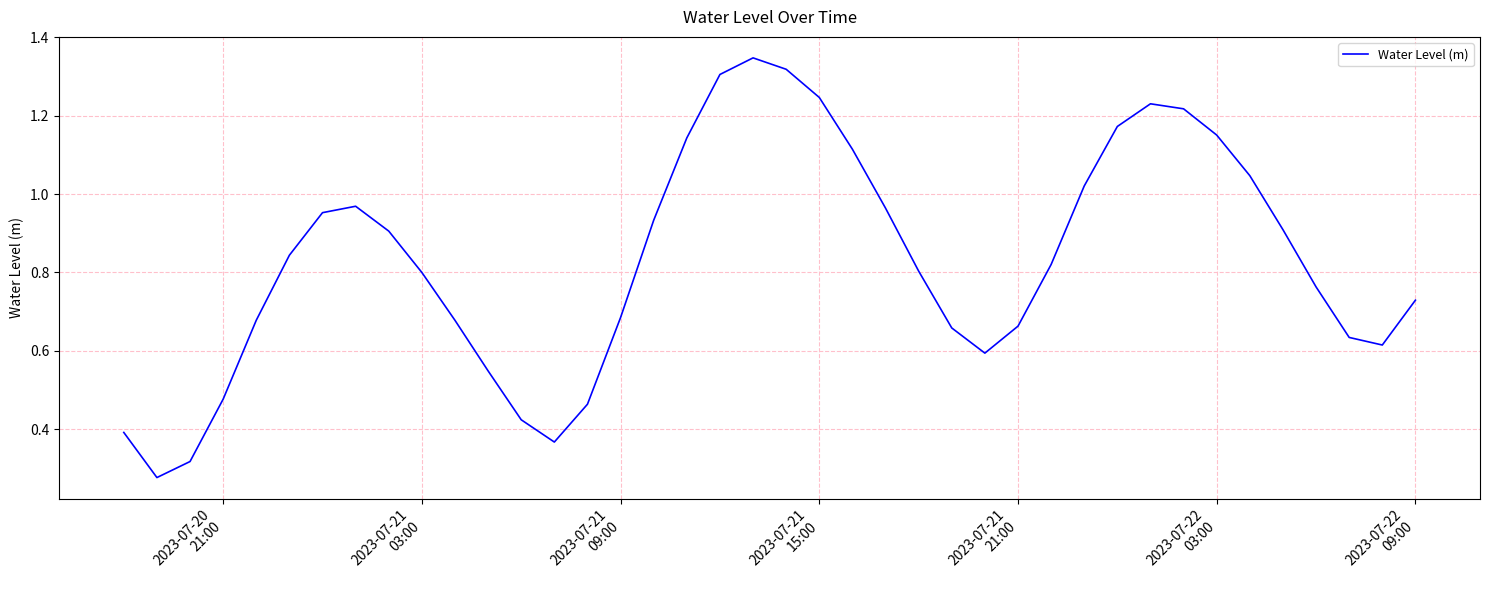

Is this an area chart (filled region under the line)?

No